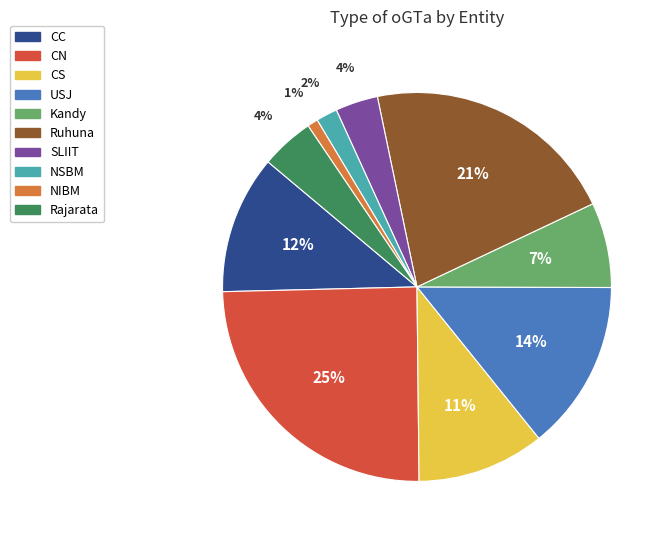

Do SLIIT and USJ together represent more than half of the pie?

No